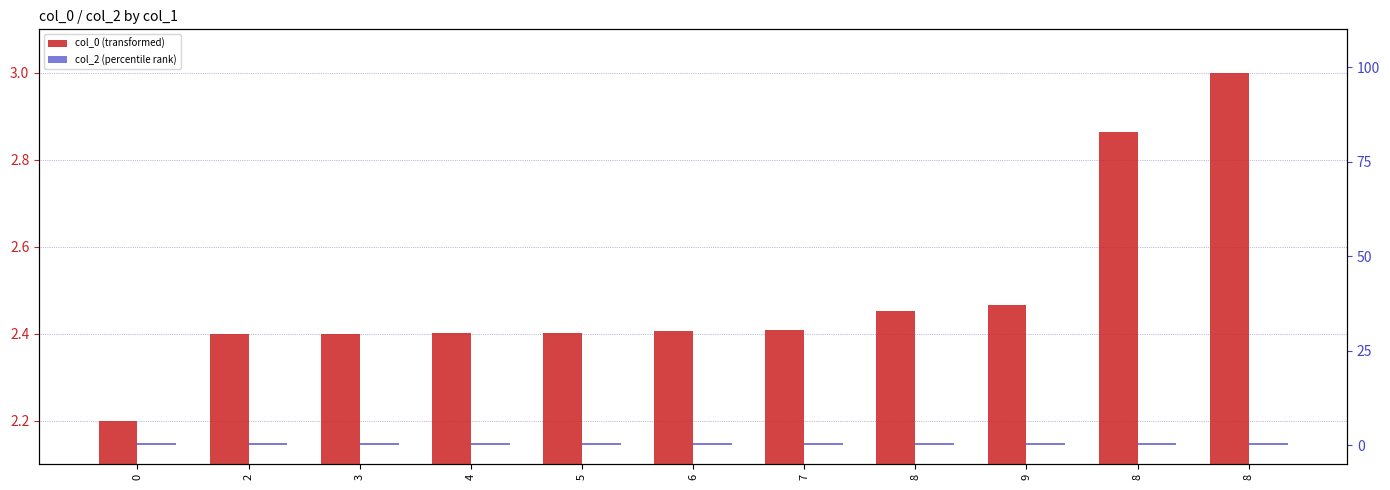

Which series has the largest total across all categories?

col_0 (transformed)